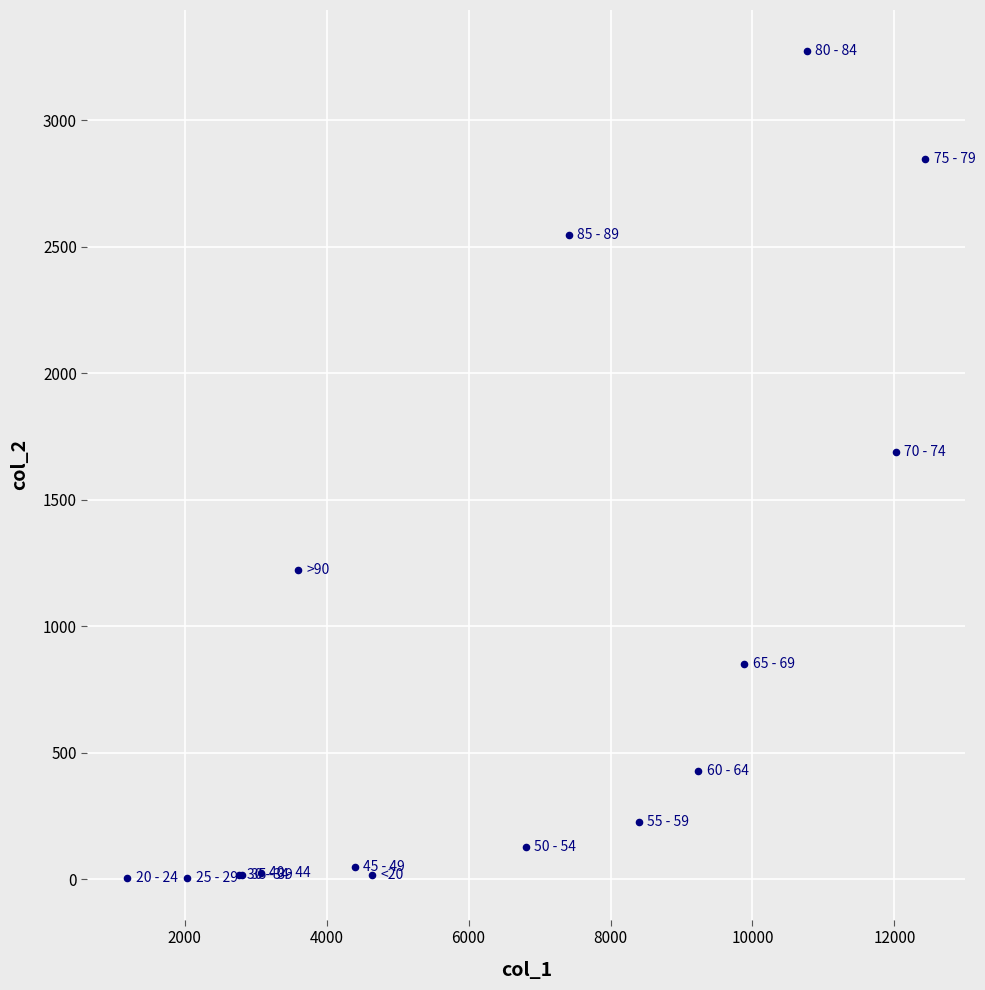

What Y value in the scatter plot is closest to 1638?

1690